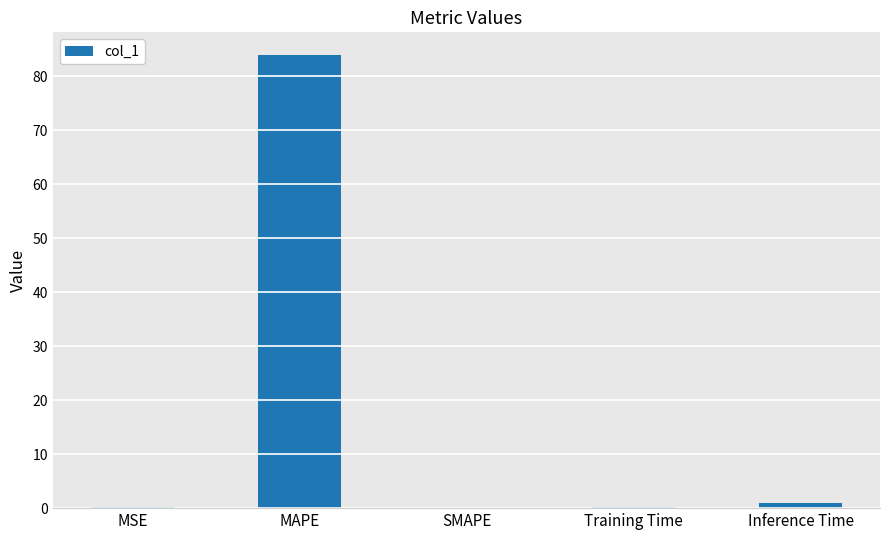

Which has a higher value, Inference Time or MAPE?

MAPE